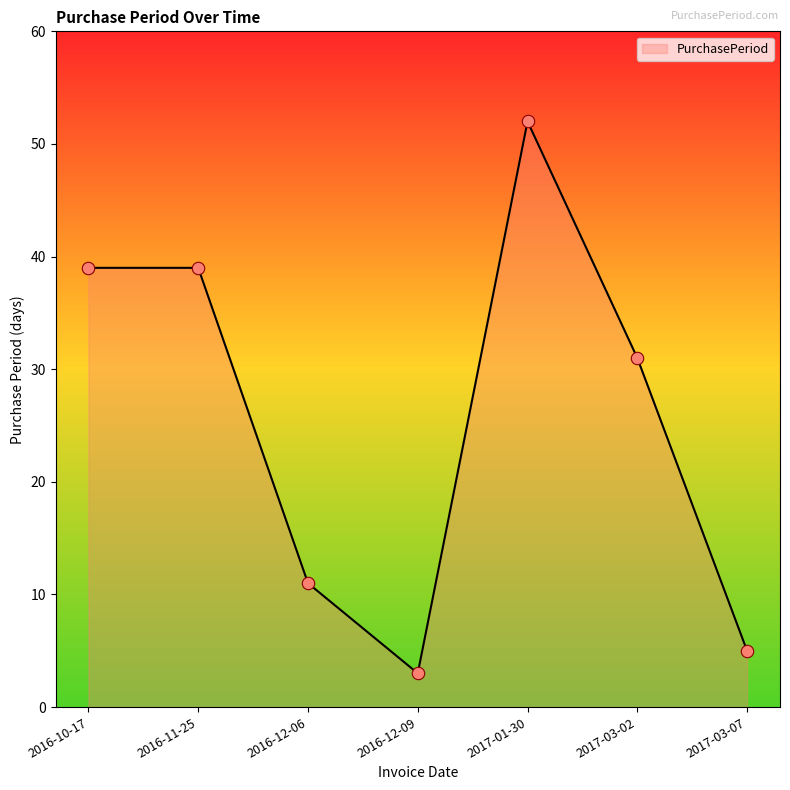

What is the change in value from 2016-12-06 to 2017-03-02?

+20